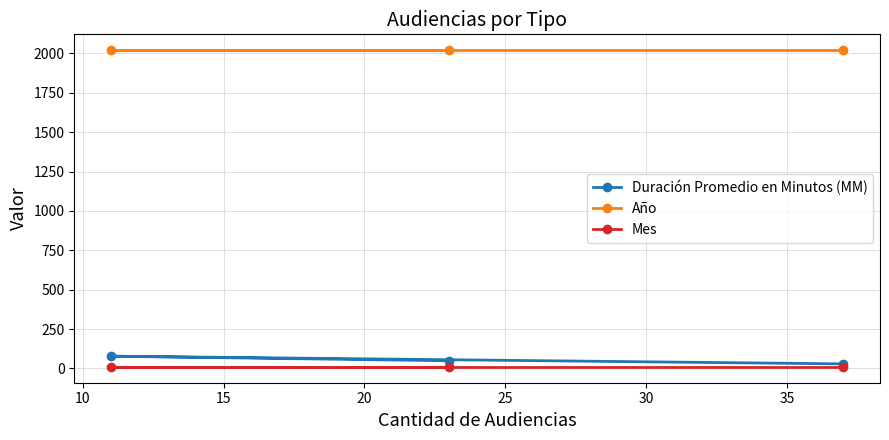

How many data points does each series have?

3